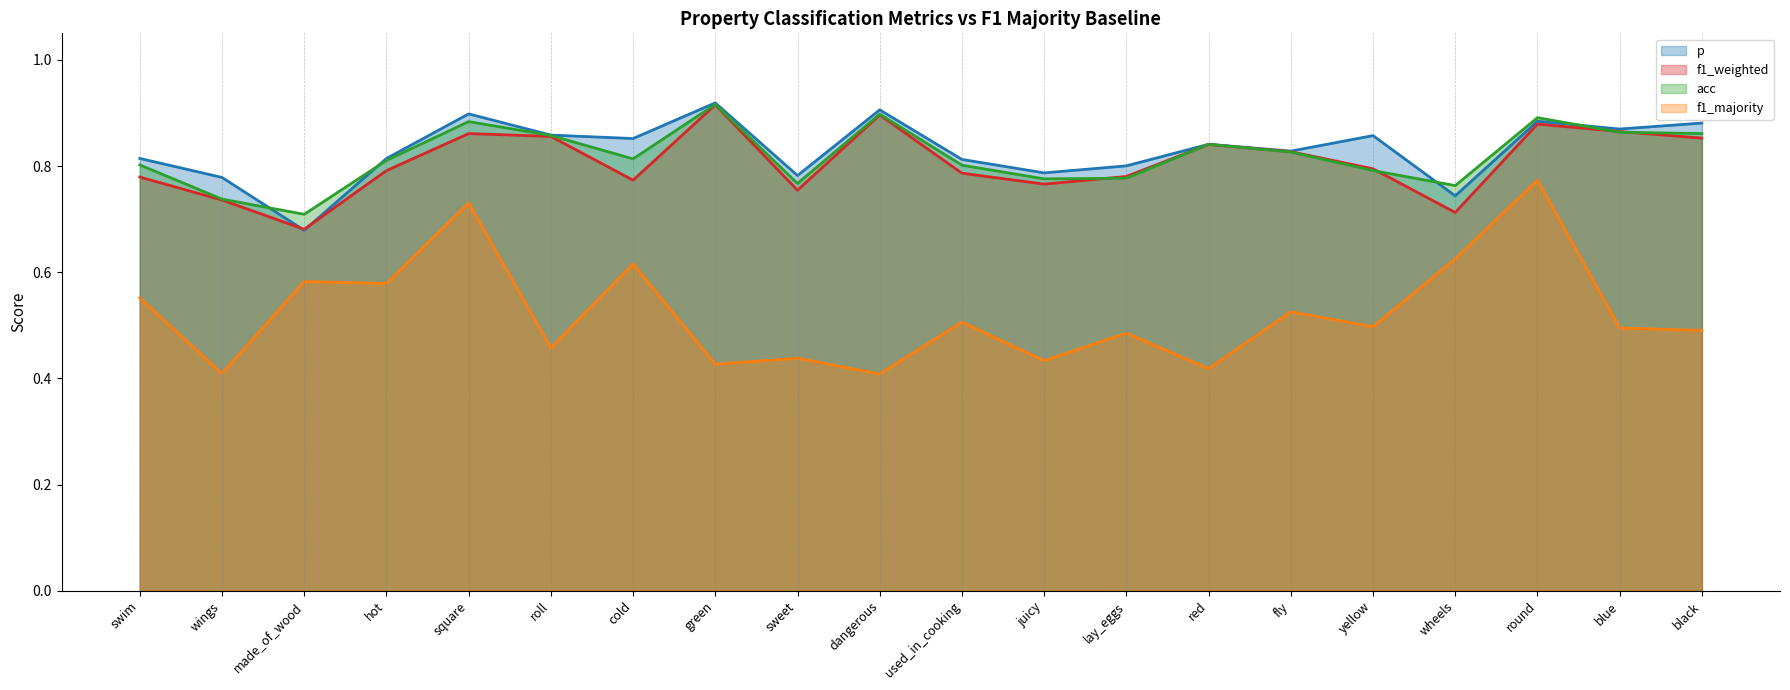

Reading left to right, extract all data points from this chart.

p: swim=0.8	wings=0.8	made_of_wood=0.7	hot=0.8	square=0.9	roll=0.9	cold=0.9	green=0.9	sweet=0.8	dangerous=0.9	used_in_cooking=0.8	juicy=0.8	lay_eggs=0.8	red=0.8	fly=0.8	yellow=0.9	wheels=0.7	round=0.9	blue=0.9	black=0.9
f1_weighted: swim=0.8	wings=0.7	made_of_wood=0.7	hot=0.8	square=0.9	roll=0.9	cold=0.8	green=0.9	sweet=0.8	dangerous=0.9	used_in_cooking=0.8	juicy=0.8	lay_eggs=0.8	red=0.8	fly=0.8	yellow=0.8	wheels=0.7	round=0.9	blue=0.9	black=0.9
acc: swim=0.8	wings=0.7	made_of_wood=0.7	hot=0.8	square=0.9	roll=0.9	cold=0.8	green=0.9	sweet=0.8	dangerous=0.9	used_in_cooking=0.8	juicy=0.8	lay_eggs=0.8	red=0.8	fly=0.8	yellow=0.8	wheels=0.8	round=0.9	blue=0.9	black=0.9
f1_majority: swim=0.6	wings=0.4	made_of_wood=0.6	hot=0.6	square=0.7	roll=0.5	cold=0.6	green=0.4	sweet=0.4	dangerous=0.4	used_in_cooking=0.5	juicy=0.4	lay_eggs=0.5	red=0.4	fly=0.5	yellow=0.5	wheels=0.6	round=0.8	blue=0.5	black=0.5